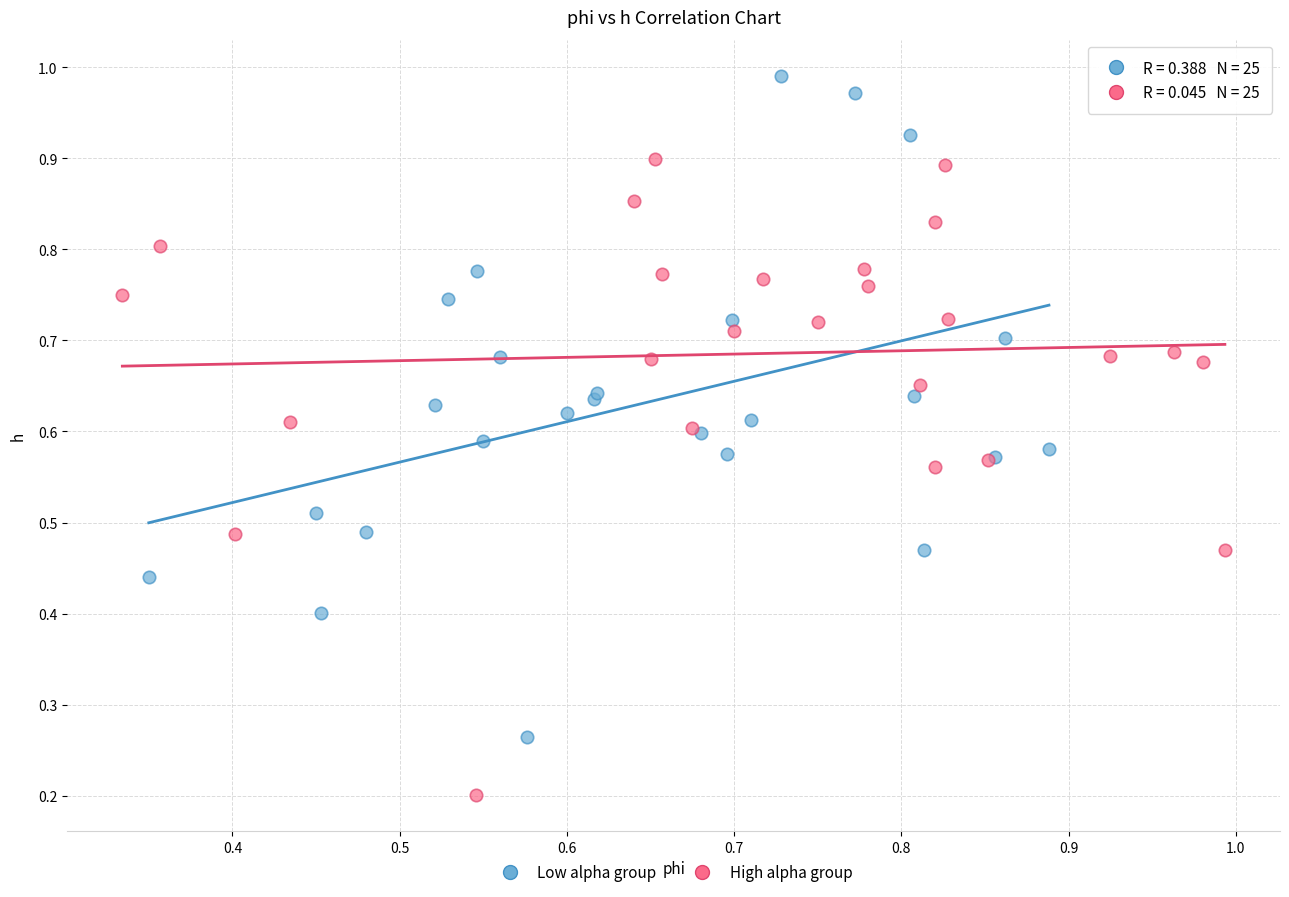

What are all the series names shown in the legend?

Low alpha group, High alpha group